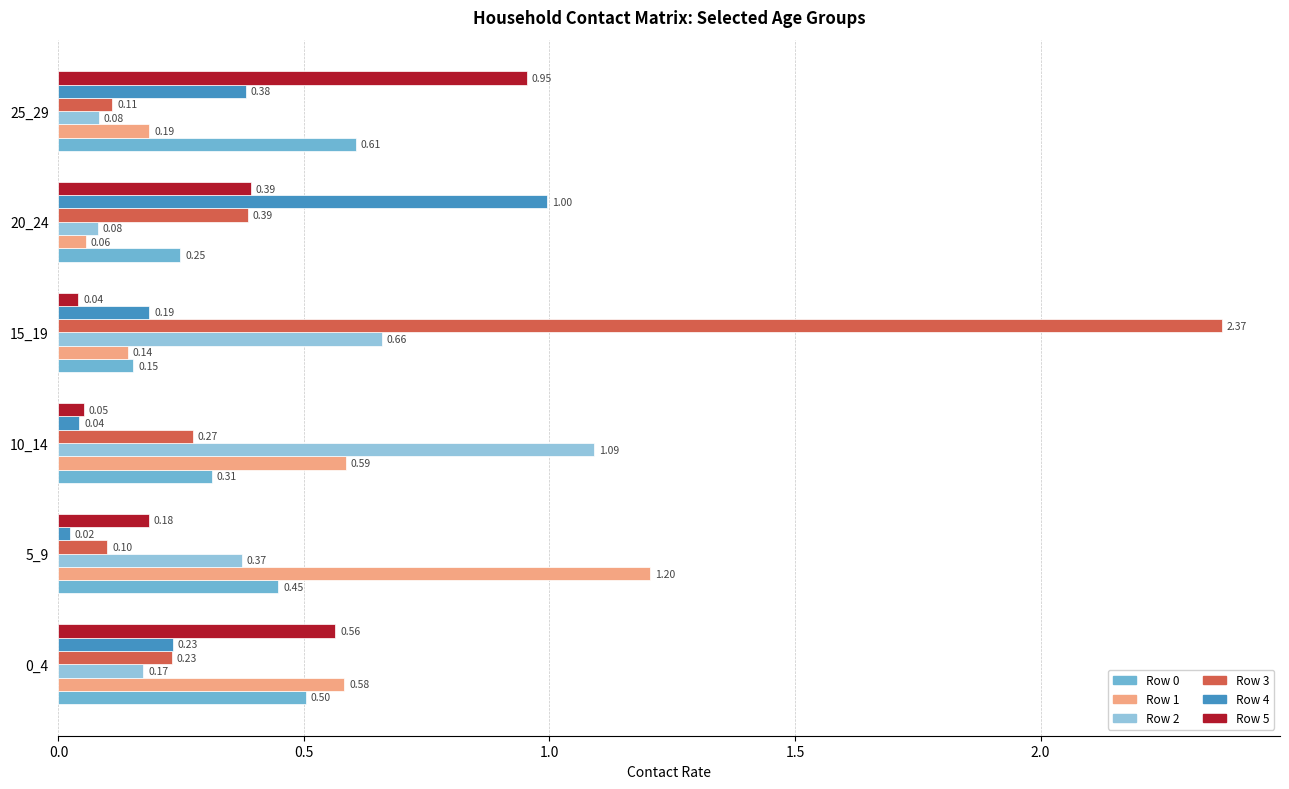

Which series changed the most between 0_4 and 10_14?

Row 2